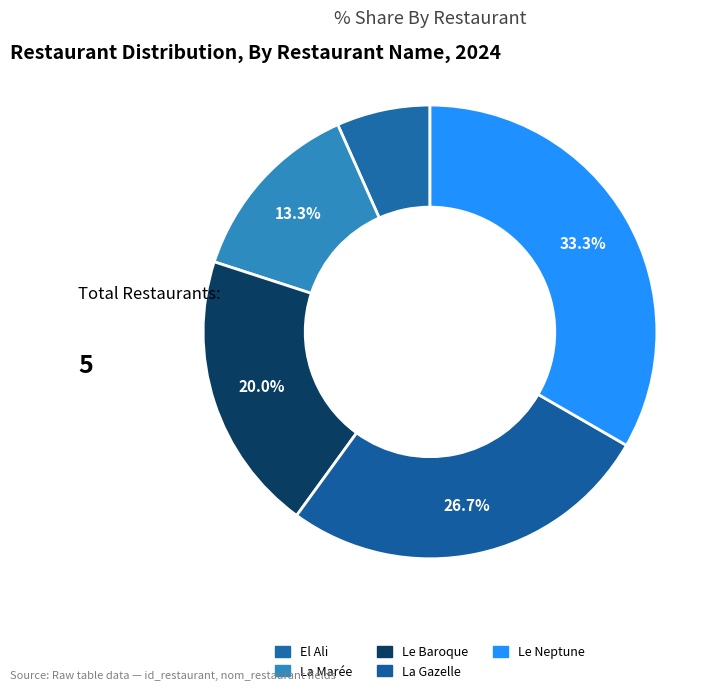

How many slices are in this pie chart?

5